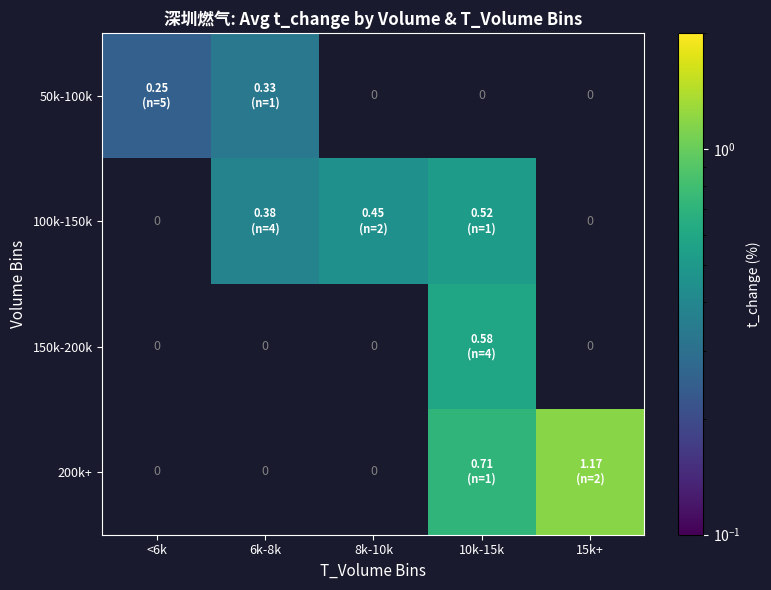

Which label corresponds to the largest value in the chart?

15k+